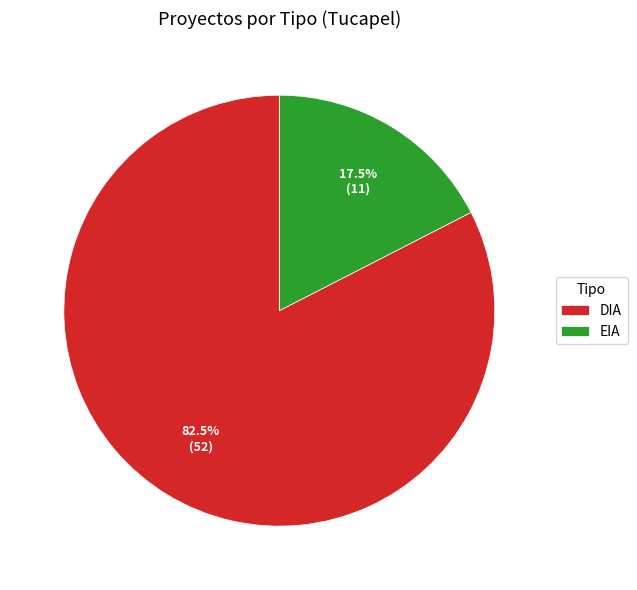

Which has a higher value, DIA or EIA?

DIA